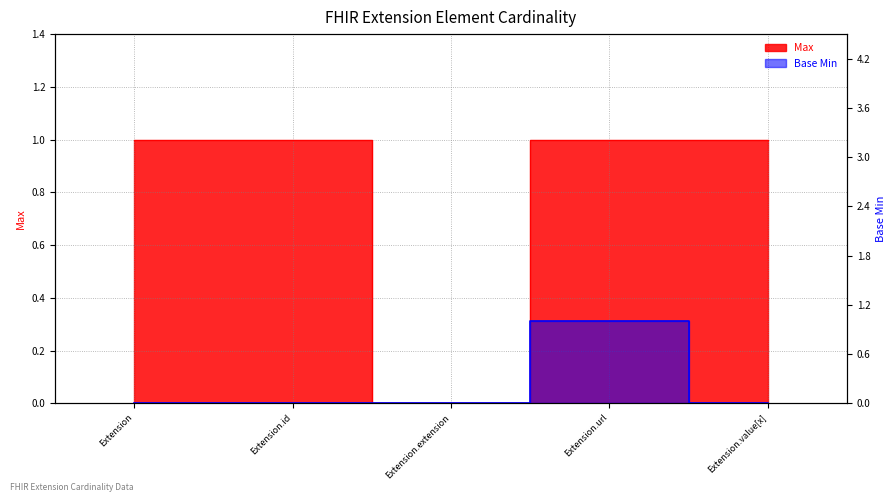

What is the label of the 2nd point from the right?

Extension.url